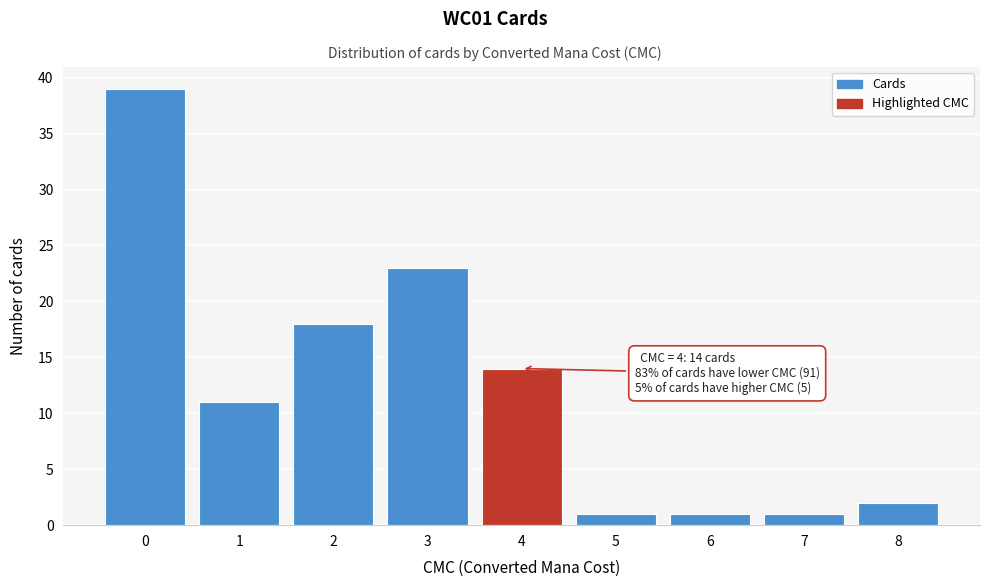

Over which range of the x-axis is the bar tallest?

-0.5 to 0.5